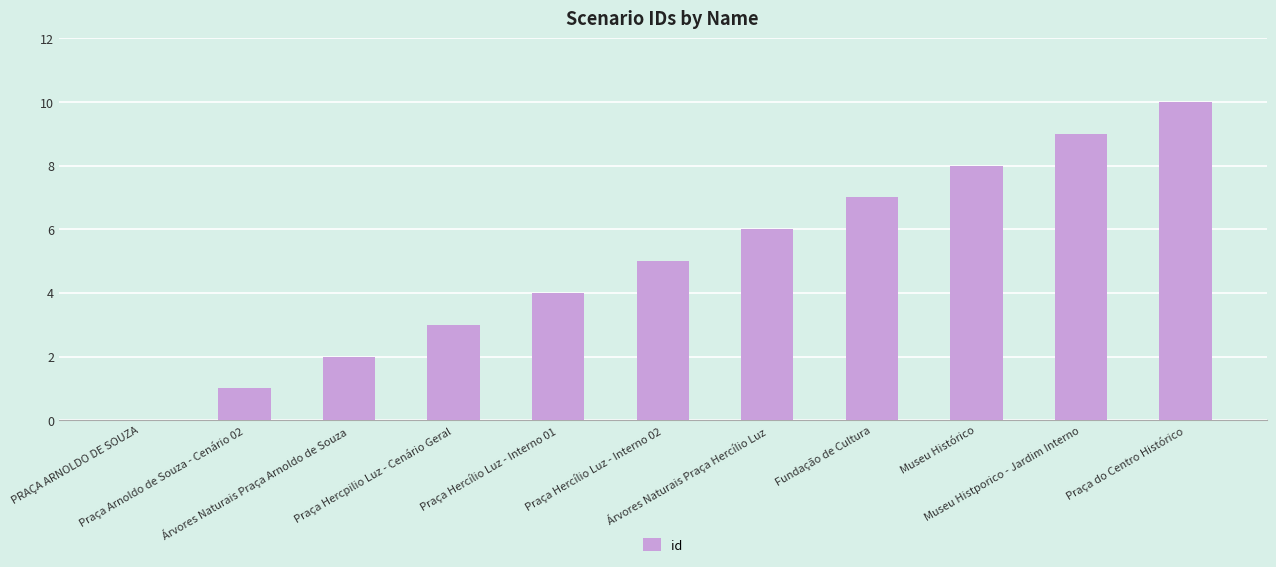

What is the greatest value displayed?

10